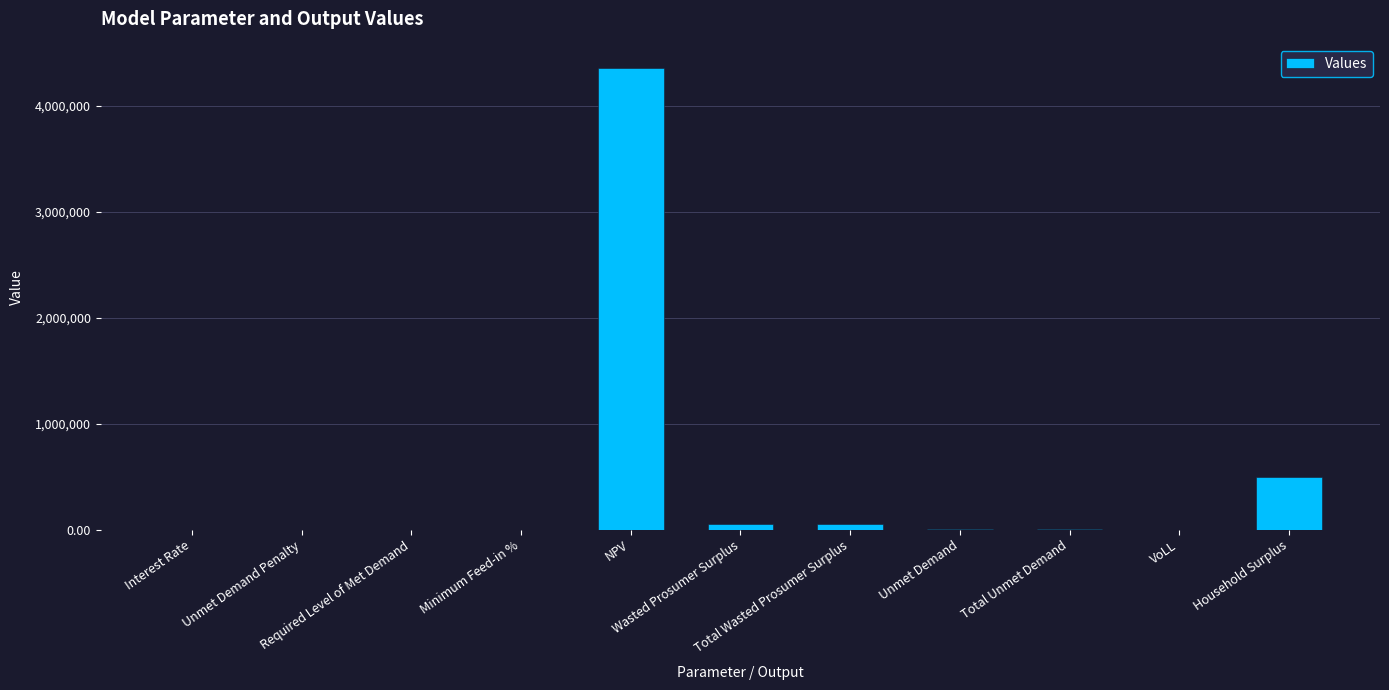

What is the average value?

450592.7